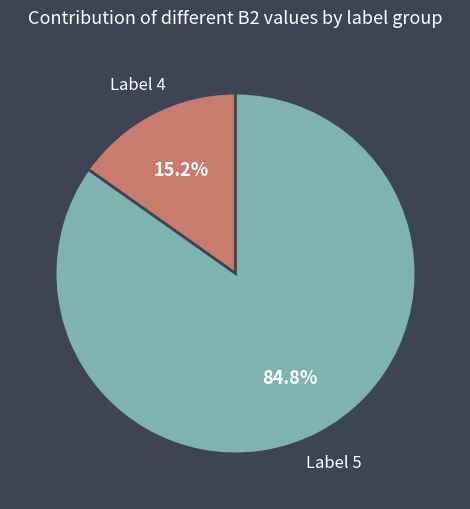

Is there any slice that represents more than half of the pie?

Yes